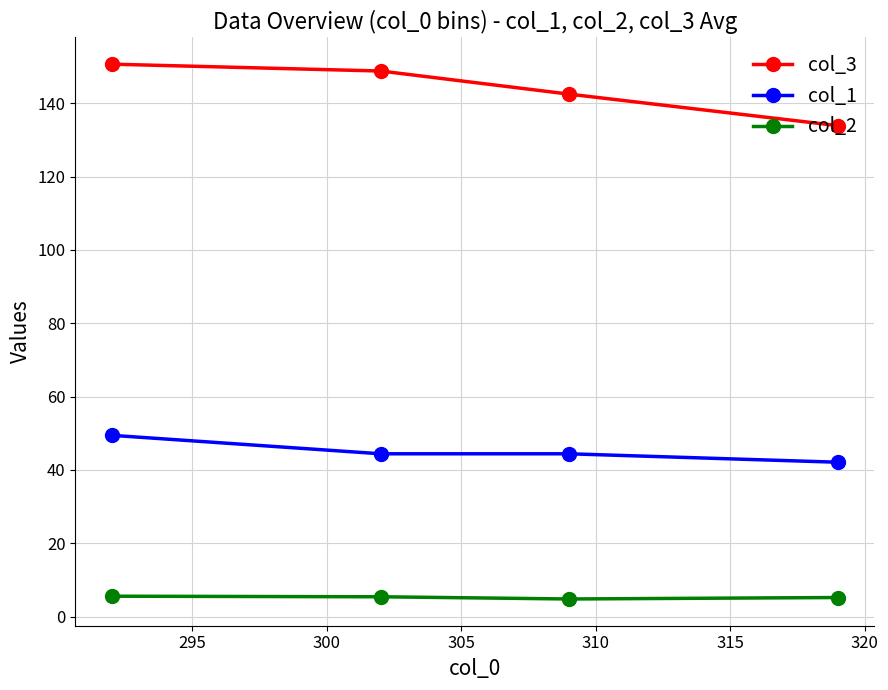

What is the lowest value of the col_3 series?

133.9